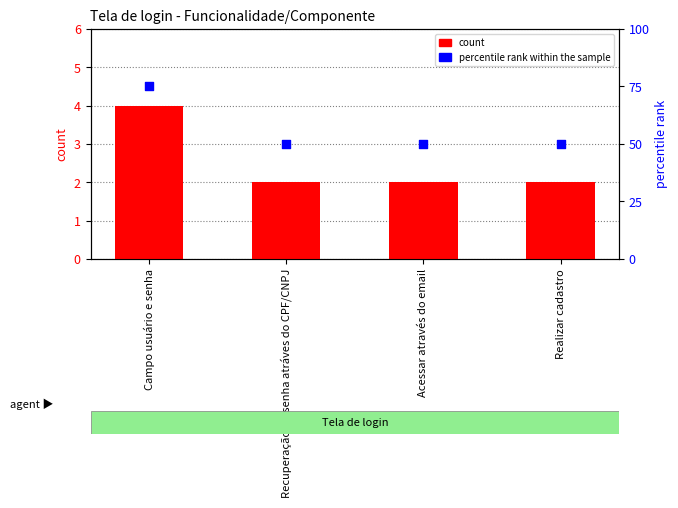

Which series has the largest Y range (max minus min)?

percentile rank within the sample